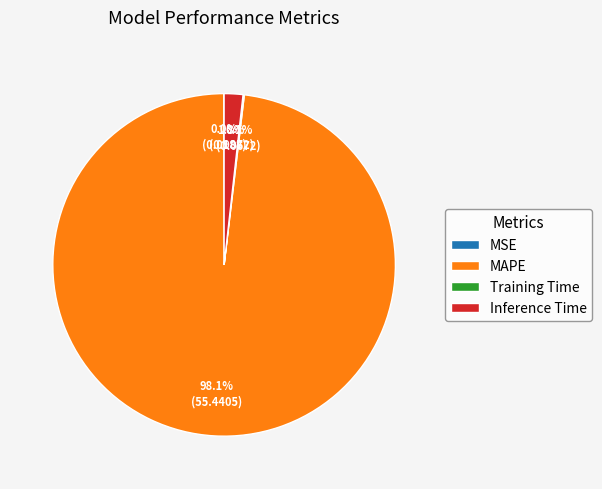

What percentage is the Inference Time slice, to the nearest percent?

2%